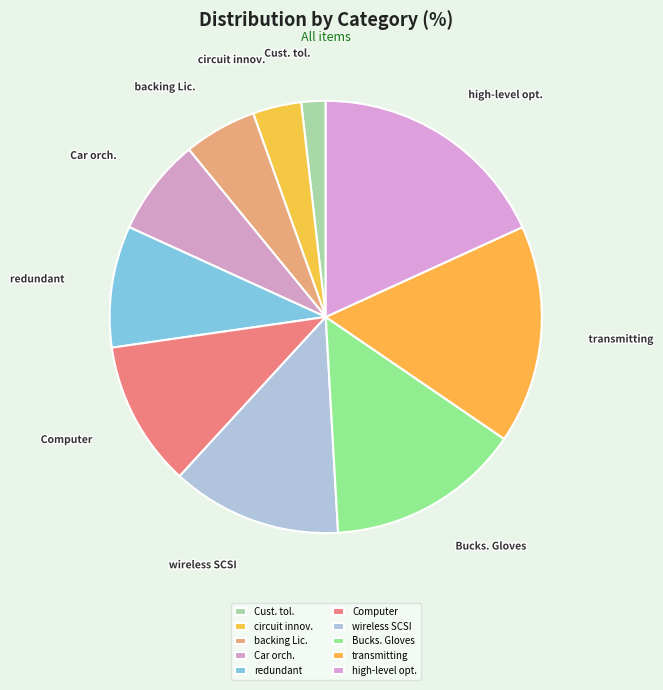

Which has a higher value, backing Lic. or Cust. tol.?

backing Lic.